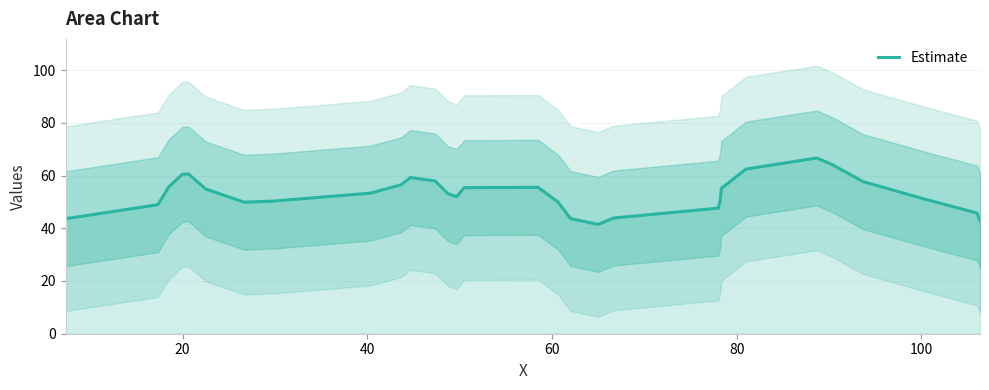

What is the label of the 4th point from the left?

20